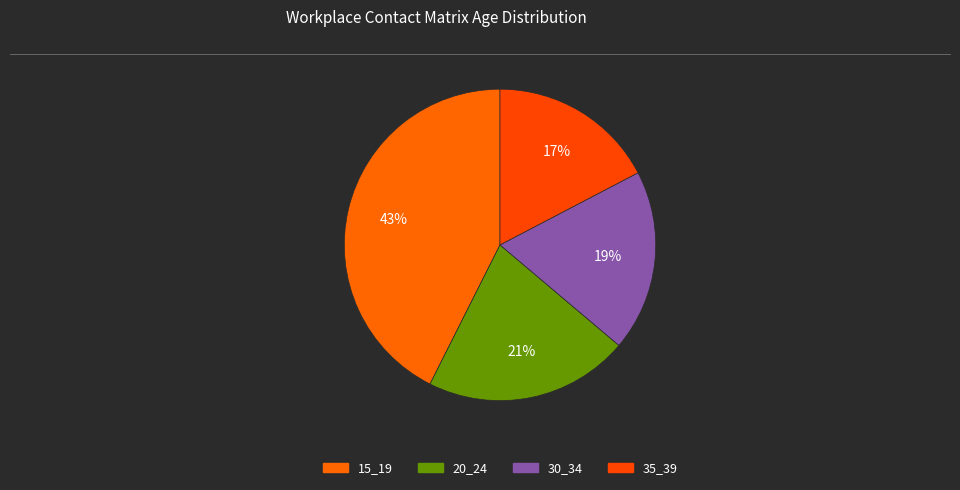

Is there any slice that represents more than half of the pie?

No